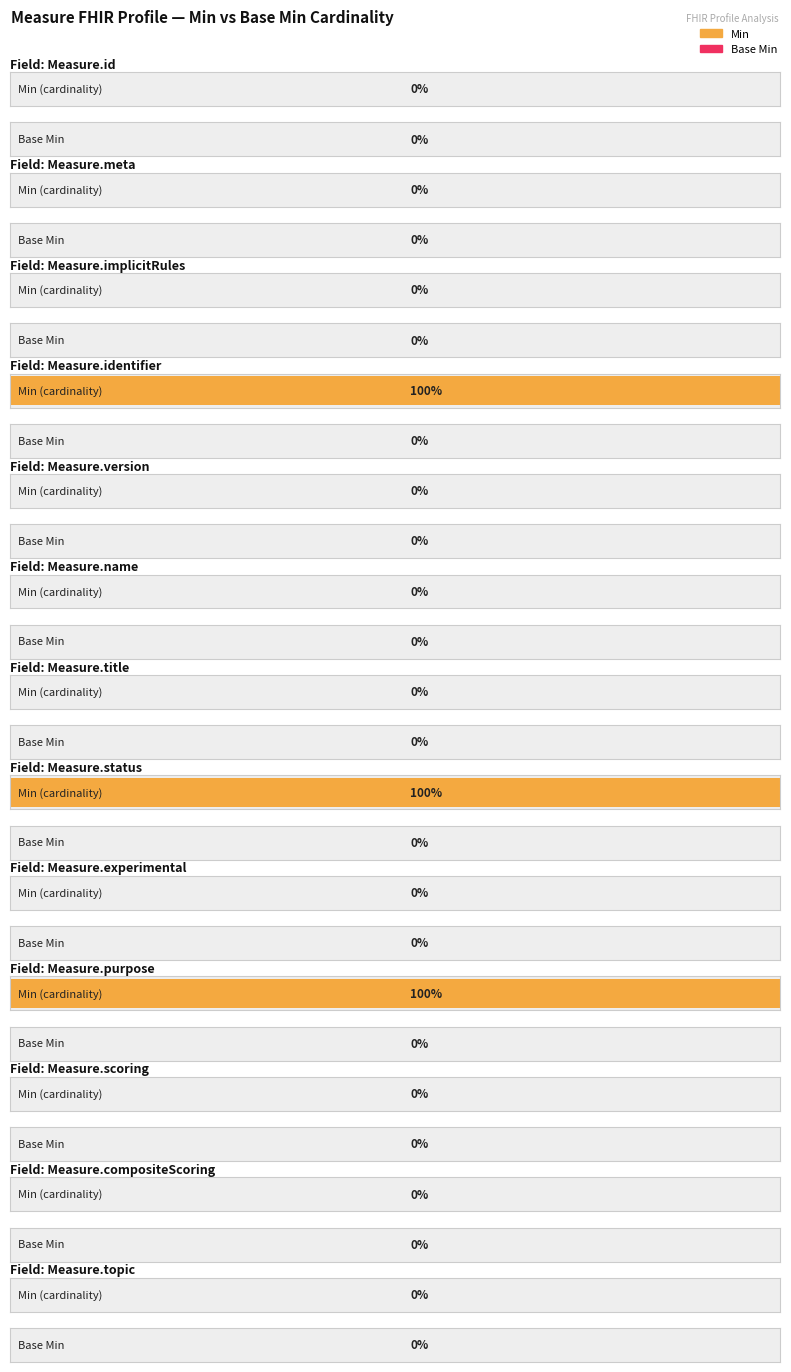

True or false: Base Min has a value of 0 at Measure.implicitRules.

True